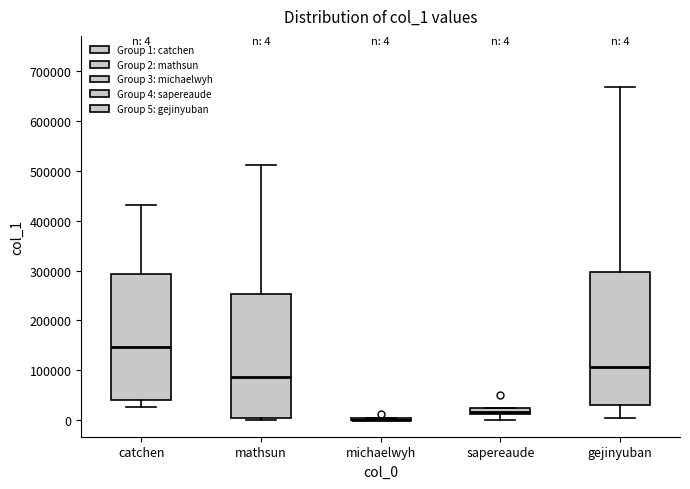

Which box is the tallest, from its lower edge to its upper edge?

gejinyuban